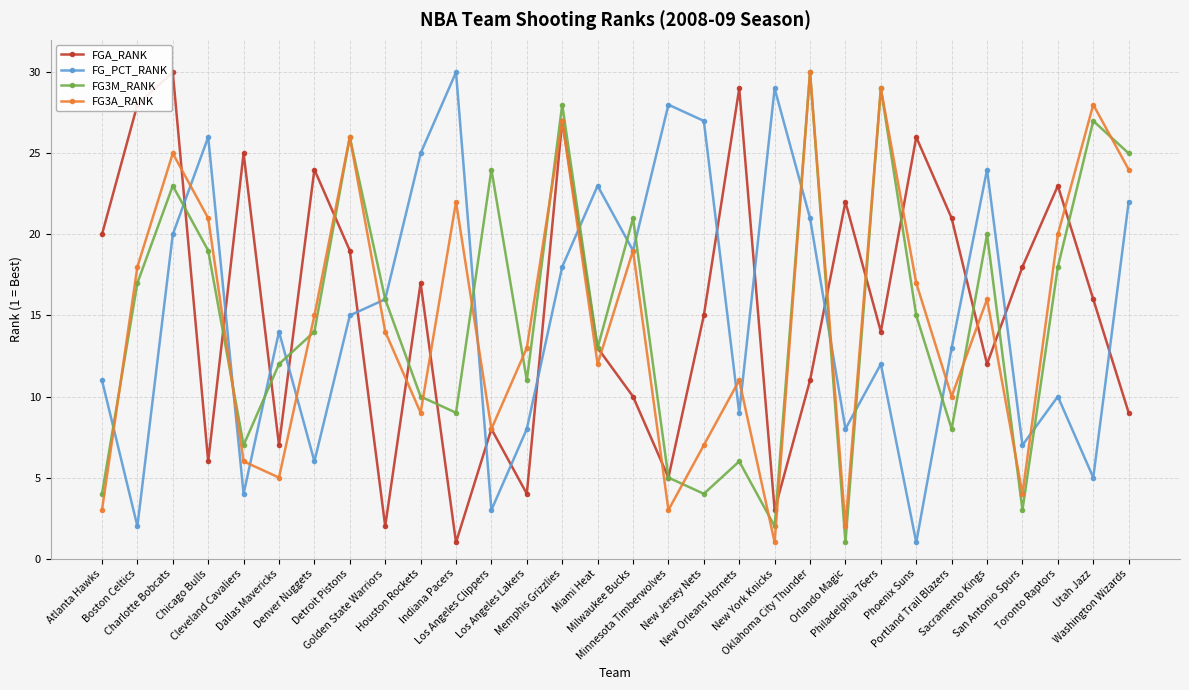

True or false: FG3A_RANK and FG_PCT_RANK intersect in this chart.

True